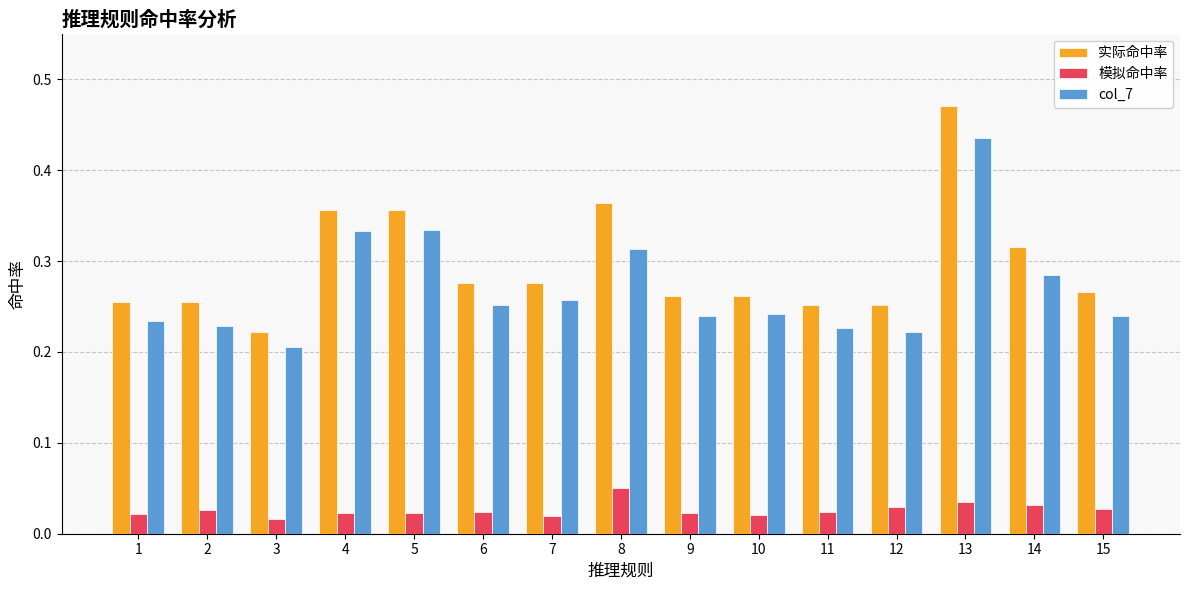

How many bars are there in total?

45